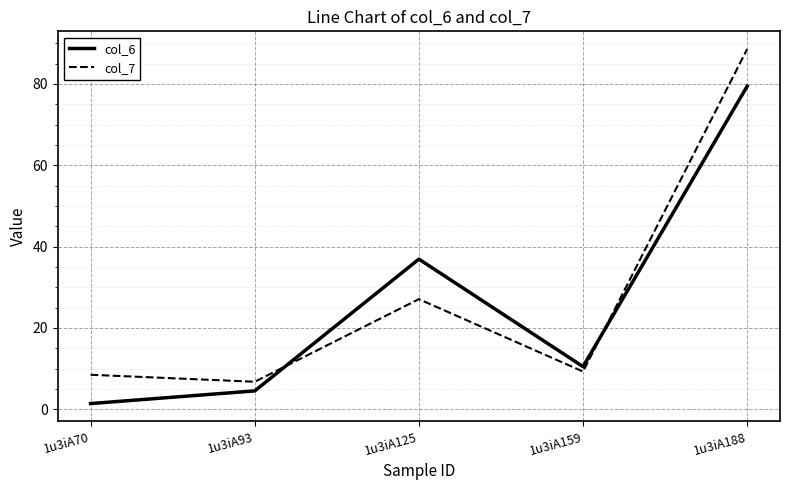

What is the total value across all series at 1u3iA159?

19.8